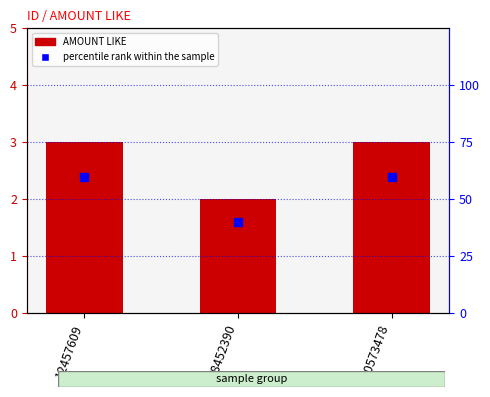

Does the chart contain stacked bars?

No